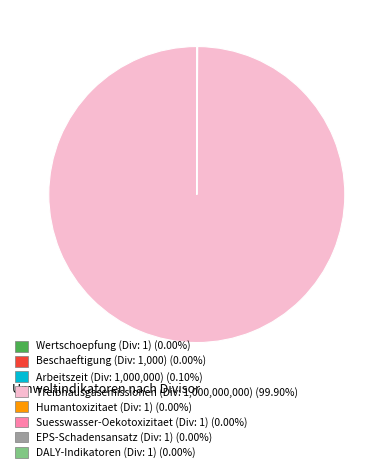

Is Treibhausgasemissionen (Div: 1,000,000,000) (99.90%) the majority of the pie?

Yes